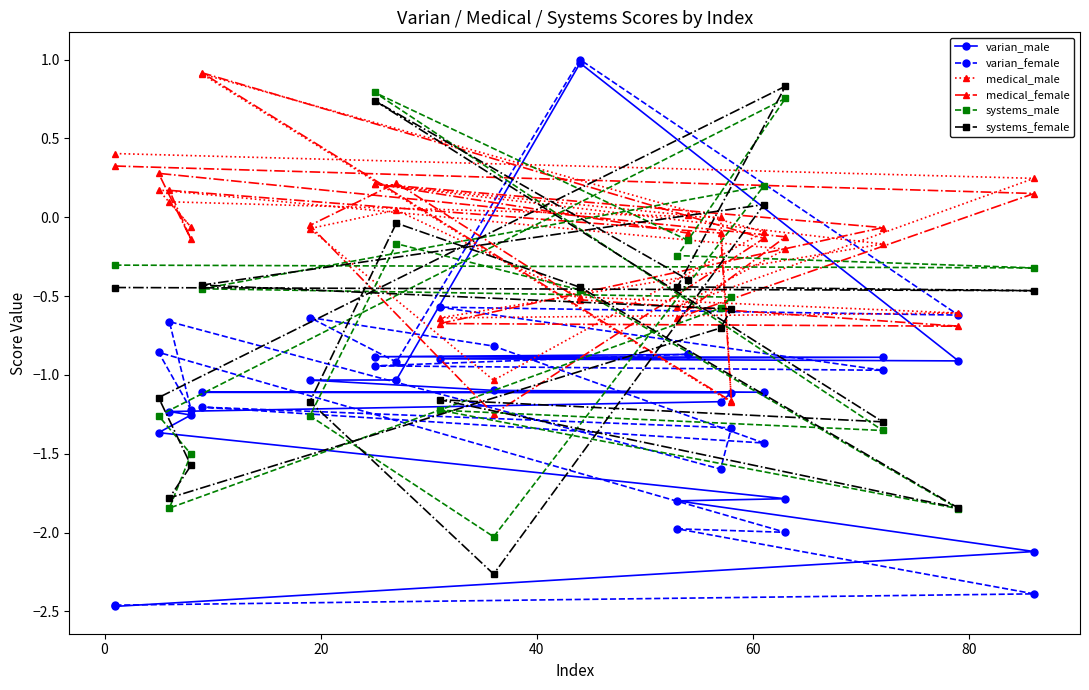

Which series has the largest range (max minus min)?

varian_female